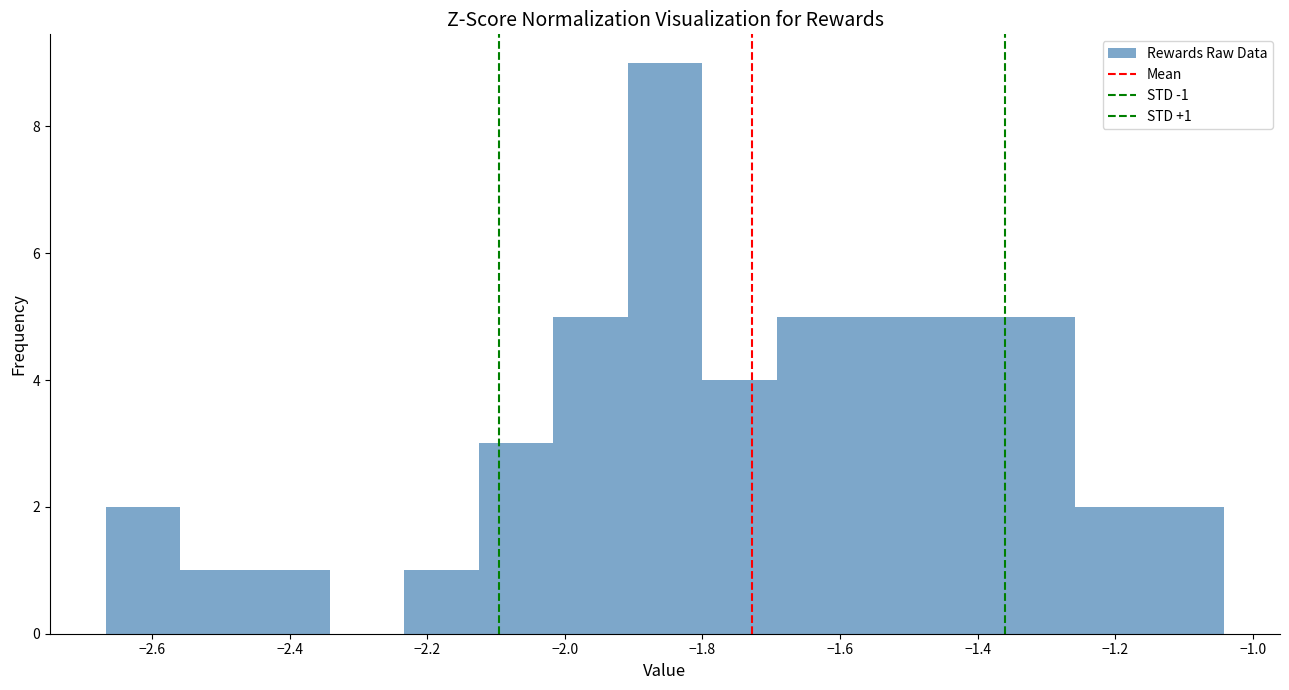

Over which range of the x-axis is the bar tallest?

-1.90 to -1.80